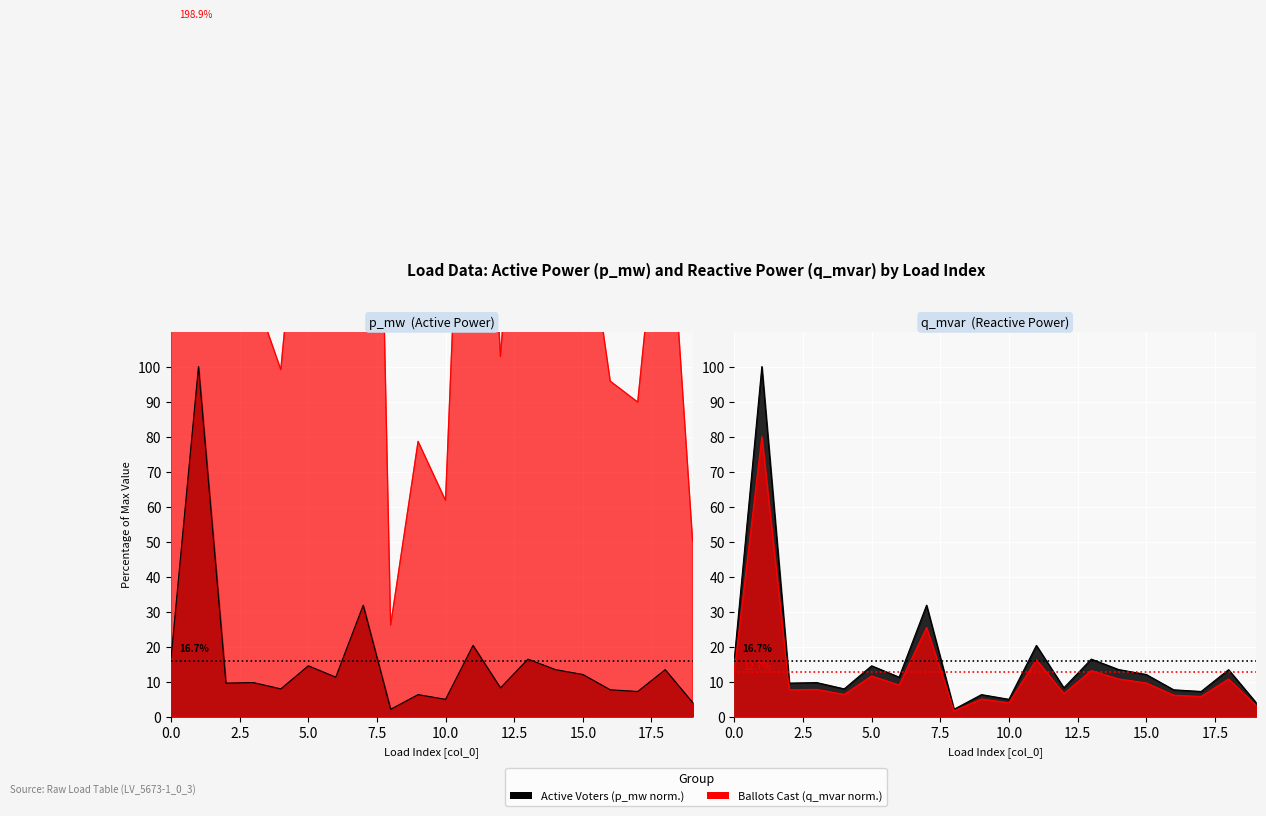

How many interior local peaks does the q_mvar series have?

8